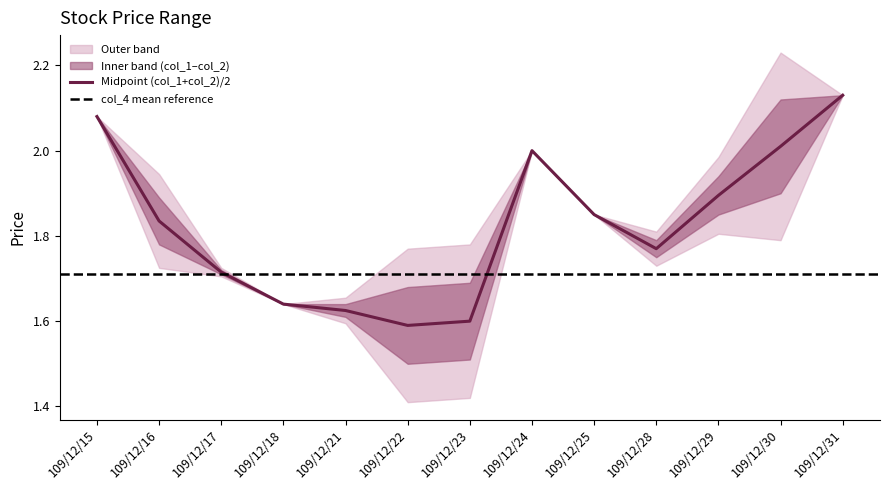

Reading left to right, transcribe all the data shown in this chart.

col_4: 1.7	1.8	1.6	1.6	1.5	1.5	1.5	1.9	1.8	1.7	1.8	1.9	1.9
col_1: 2.1	1.8	1.7	1.6	1.6	1.5	1.5	2.0	1.9	1.8	1.9	1.9	2.1
col_2: 2.1	1.9	1.7	1.6	1.6	1.7	1.7	2.0	1.9	1.8	1.9	2.1	2.1
col_3: 1.7	1.8	1.6	1.6	1.5	1.5	1.5	1.9	1.8	1.7	1.8	1.9	1.9